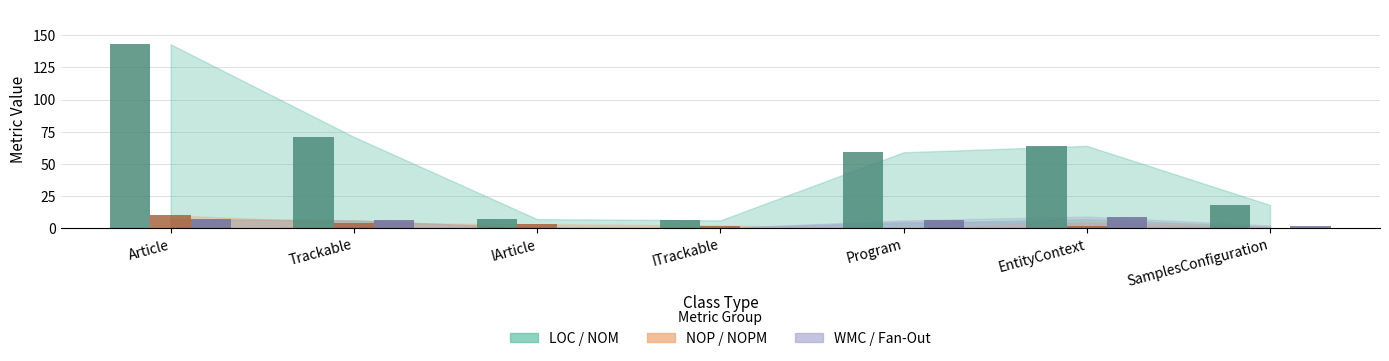

Reading right to left, transcribe all the data shown in this chart.

LOC: SamplesConfiguration=18	EntityContext=64	Program=59	ITrackable=6	IArticle=7	Trackable=71	Article=143
NOP: SamplesConfiguration=0	EntityContext=2	Program=0	ITrackable=2	IArticle=3	Trackable=4	Article=10
WMC: SamplesConfiguration=2	EntityContext=9	Program=6	ITrackable=0	IArticle=0	Trackable=6	Article=7